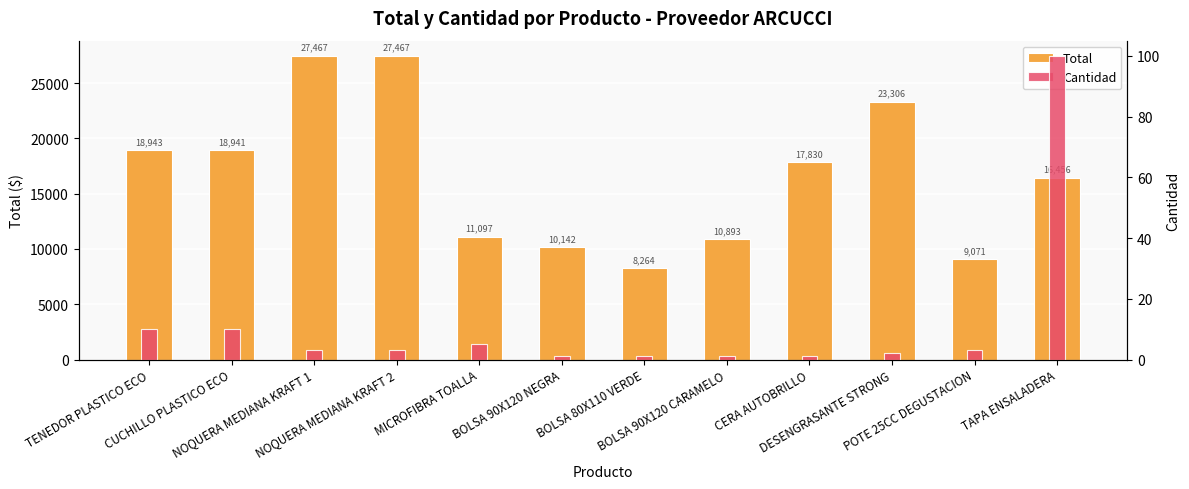

What is the label of the 1st bar from the right?

TAPA ENSALADERA